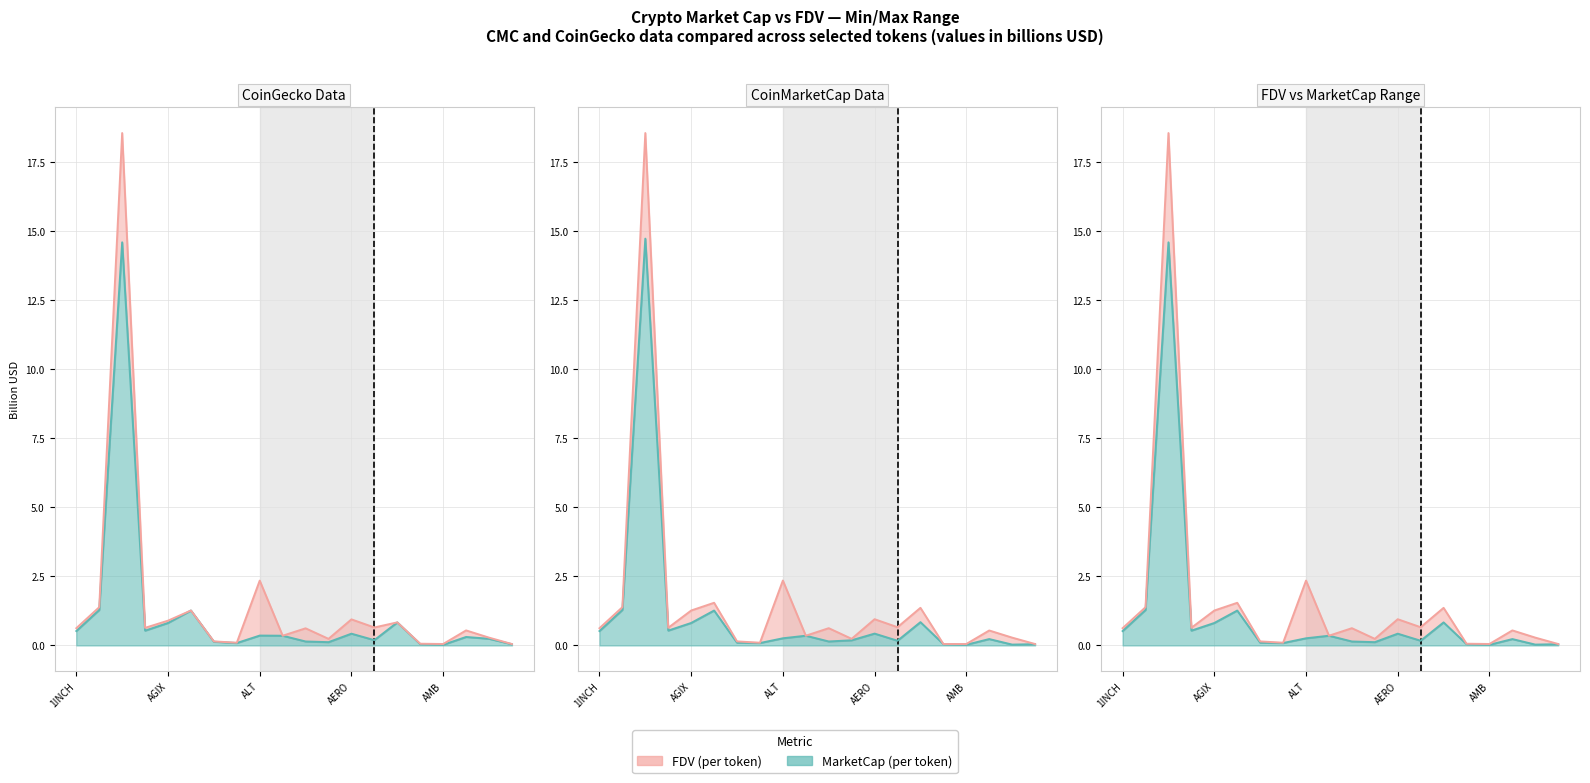

What is the difference between the second highest and minimum values in the MarketCap (per token) series?

1.3